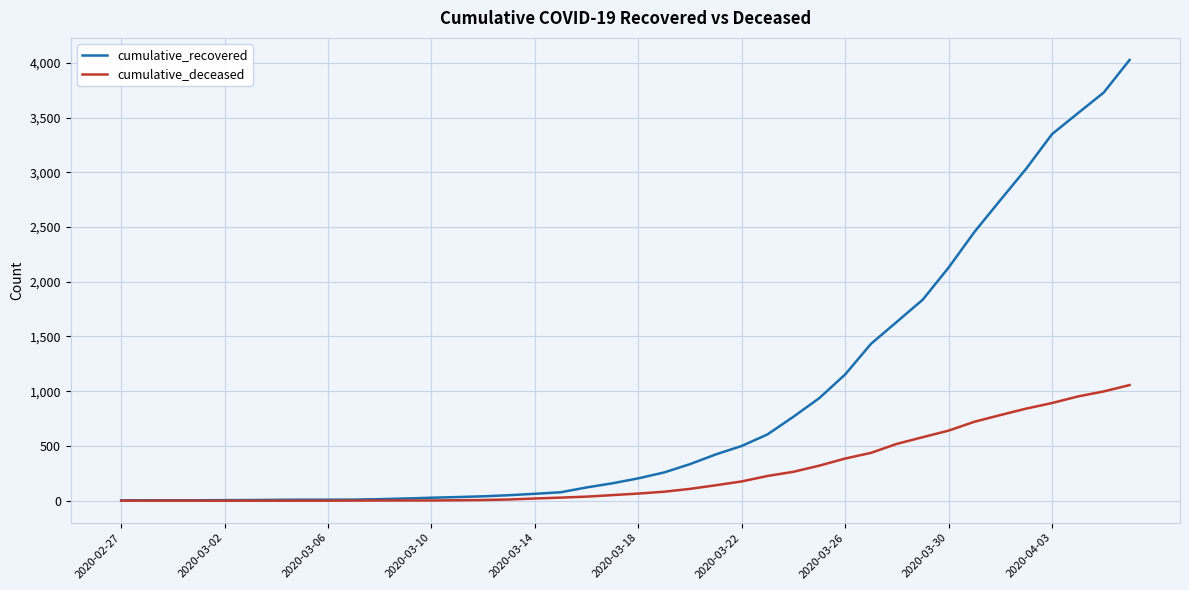

Which series has the largest total across all categories?

cumulative_recovered